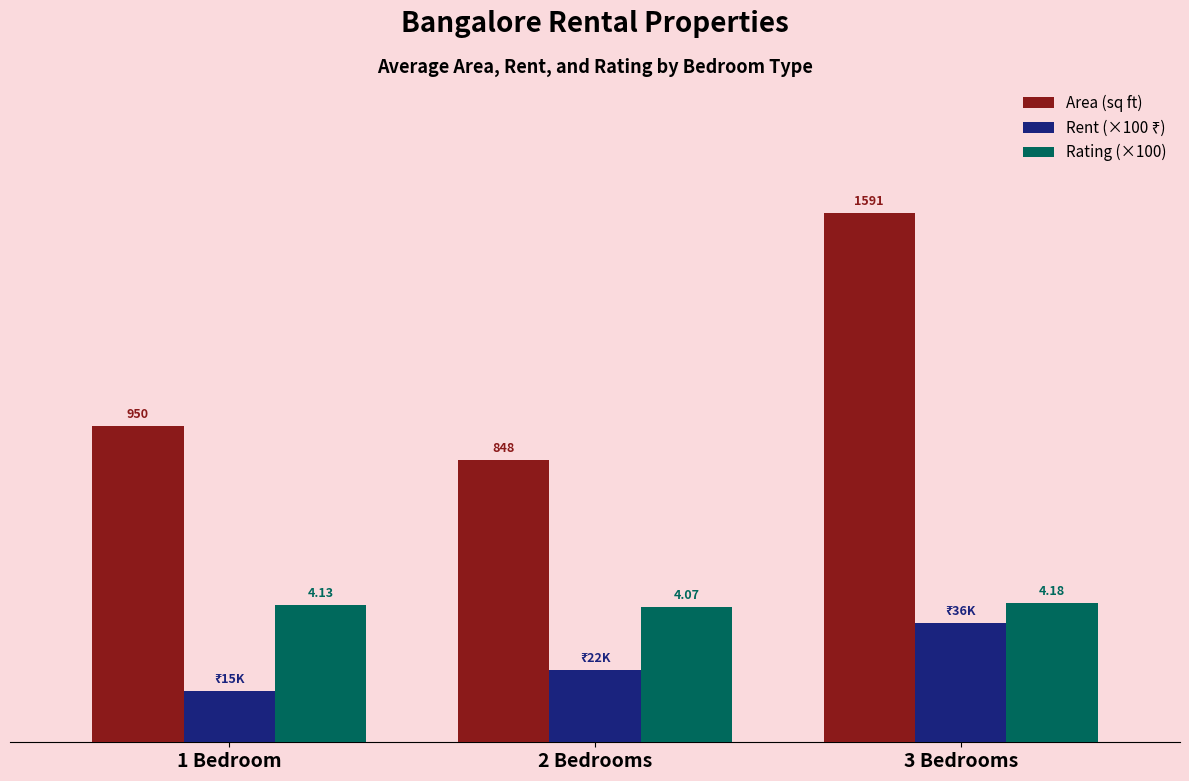

Which series has the largest total across all categories?

Area (sq ft)